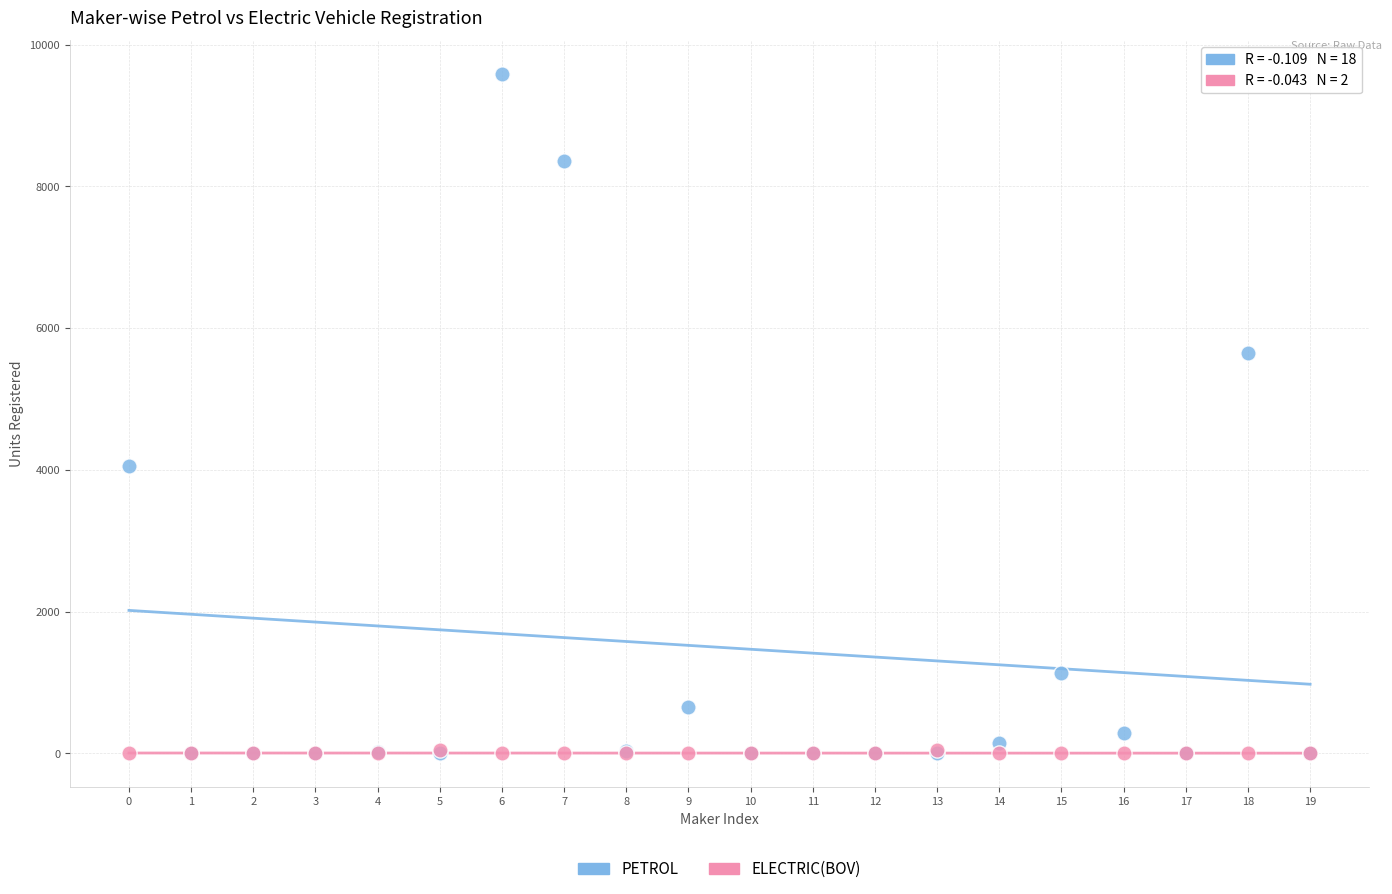

Across all series, what Y value is closest to 4791?

4055